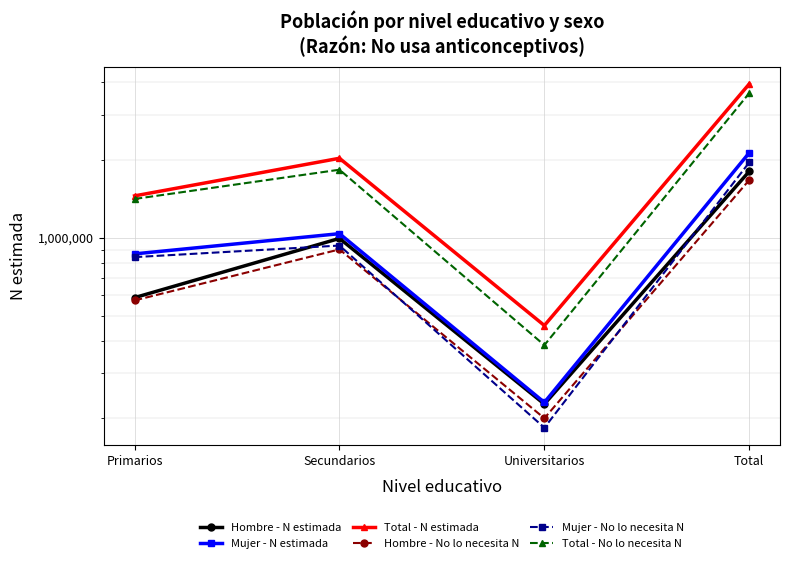

Reading left to right, transcribe all the data shown in this chart.

Hombre - N estimada: Primarios=586721	Secundarios=994685	Universitarios=227114	Total=1808520
Mujer - N estimada: Primarios=866629	Secundarios=1037775	Universitarios=230542	Total=2134947
Total - N estimada: Primarios=1453351	Secundarios=2032460	Universitarios=457656	Total=3943467
Hombre - No lo necesita N: Primarios=572326	Secundarios=901894	Universitarios=200185	Total=1674405
Mujer - No lo necesita N: Primarios=841907	Secundarios=933453	Universitarios=183974	Total=1959335
Total - No lo necesita N: Primarios=1414235	Secundarios=1835347	Universitarios=384159	Total=3633740